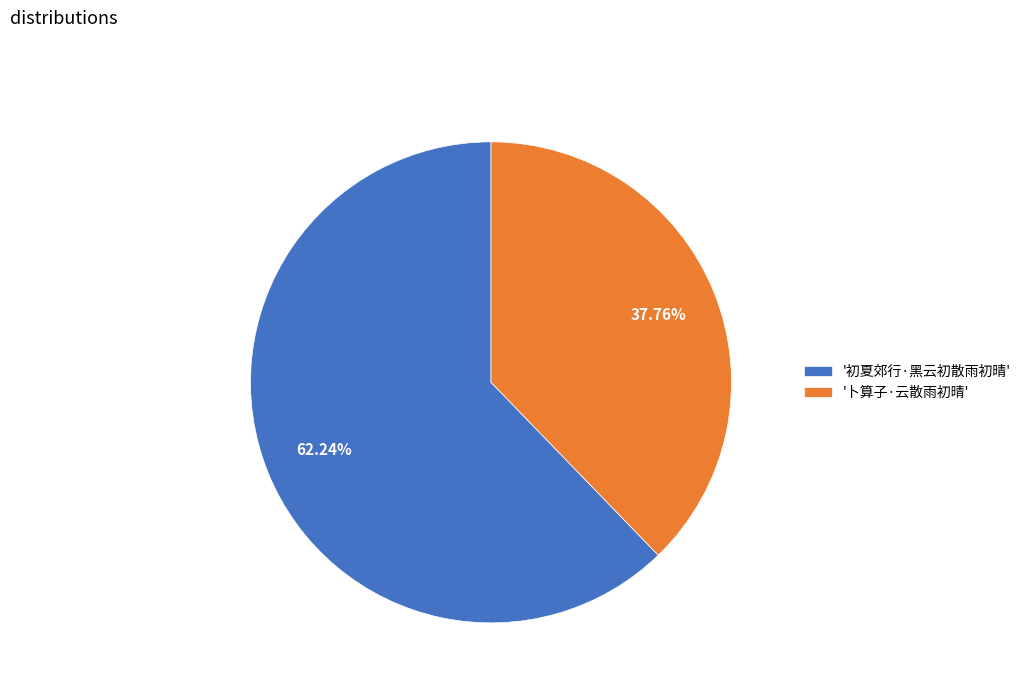

What is the smallest slice in the pie chart?

'卜算子·云散雨初晴'